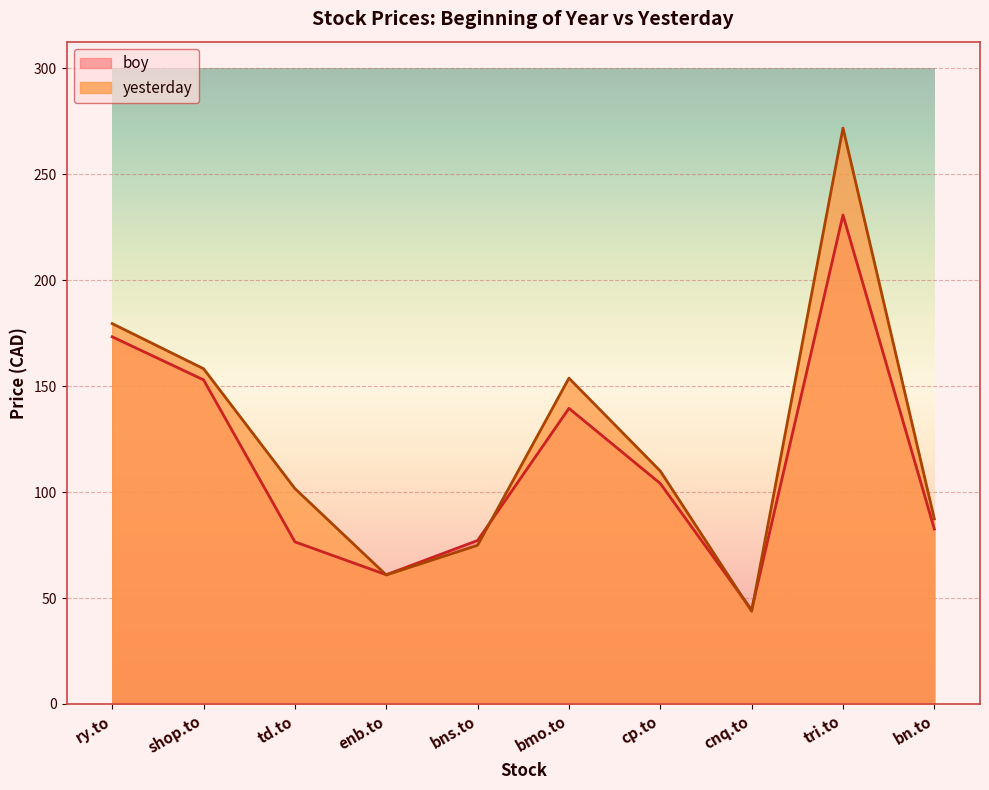

Reading left to right, transcribe all the data shown in this chart.

boy: 173.3	153.0	76.5	61.0	77.2	139.6	104.1	44.4	230.8	82.6
yesterday: 179.6	158.3	101.7	60.9	74.9	153.8	110.0	43.8	271.9	87.4